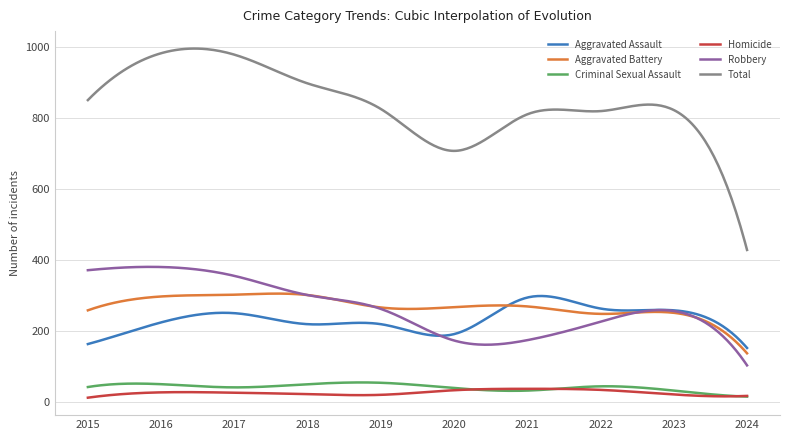

True or false: Total and Aggravated Battery cross at least once.

False